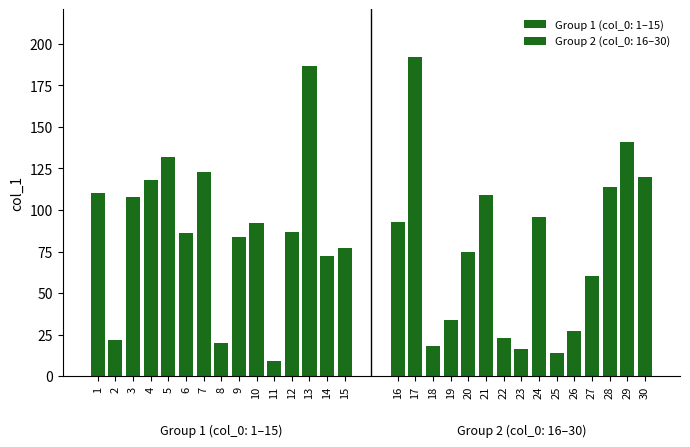

What is the value of the 21st bar from the left?

109